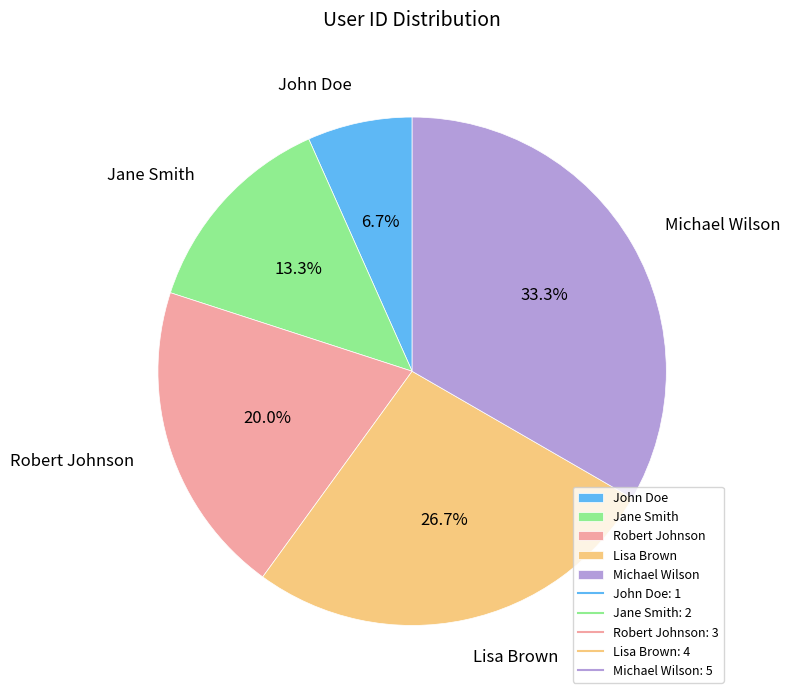

Is John Doe the majority of the pie?

No